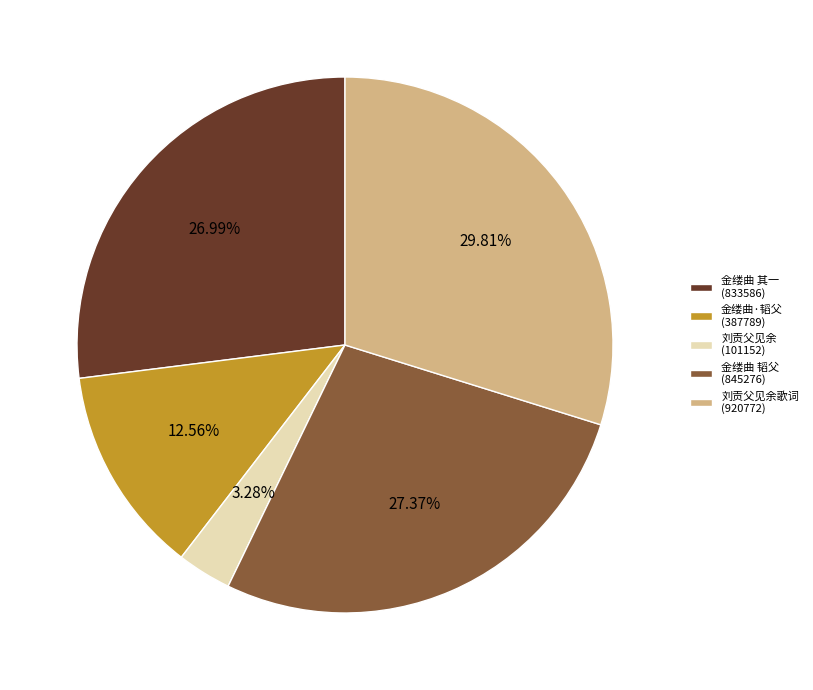

Is 金缕曲·韬父 (387789) the majority of the pie?

No